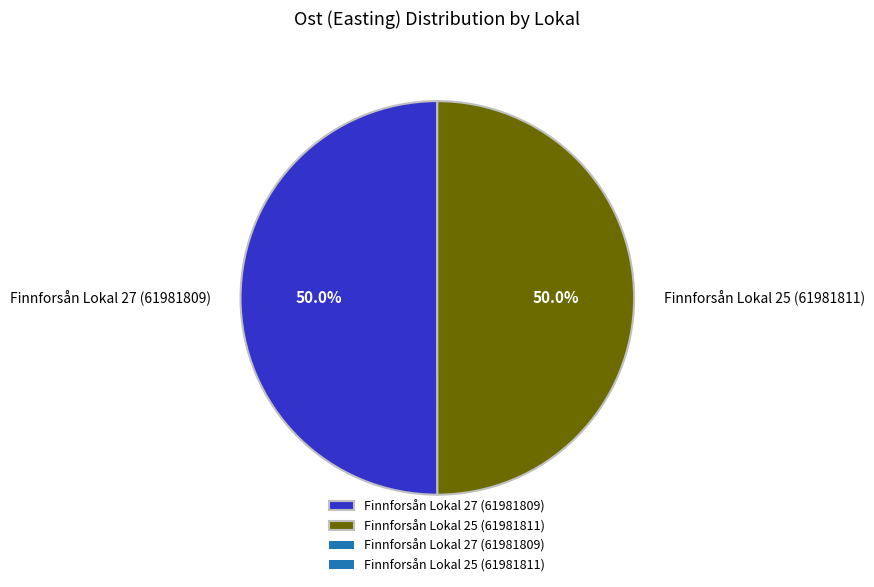

Approximately how many times larger is the value at Finnforsån Lokal 25 (61981811) compared to Finnforsån Lokal 27 (61981809)?

1.0